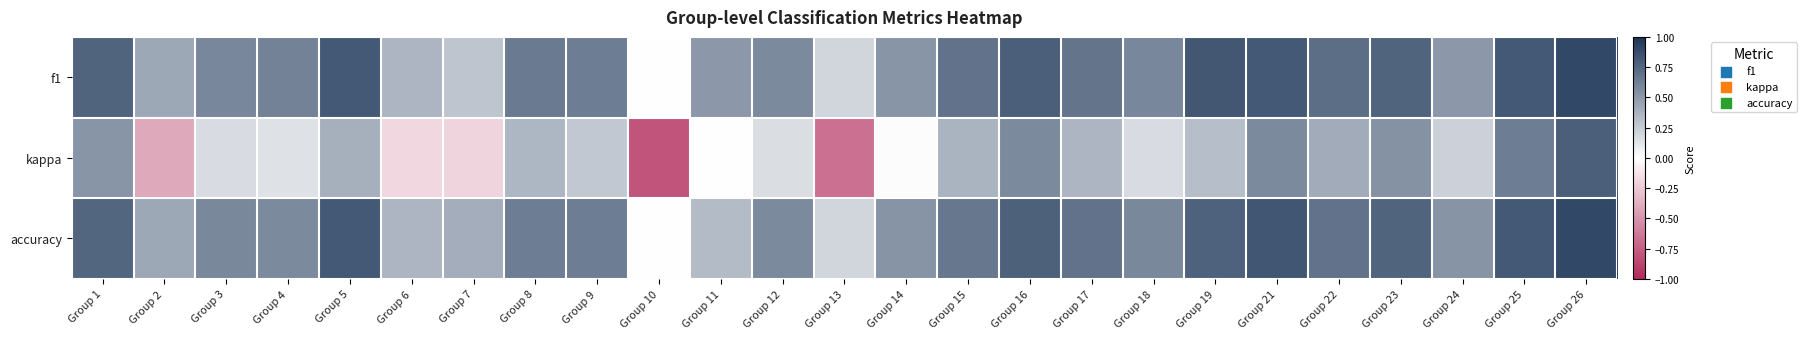

Which has a higher value, Group 5 or Group 2?

Group 5